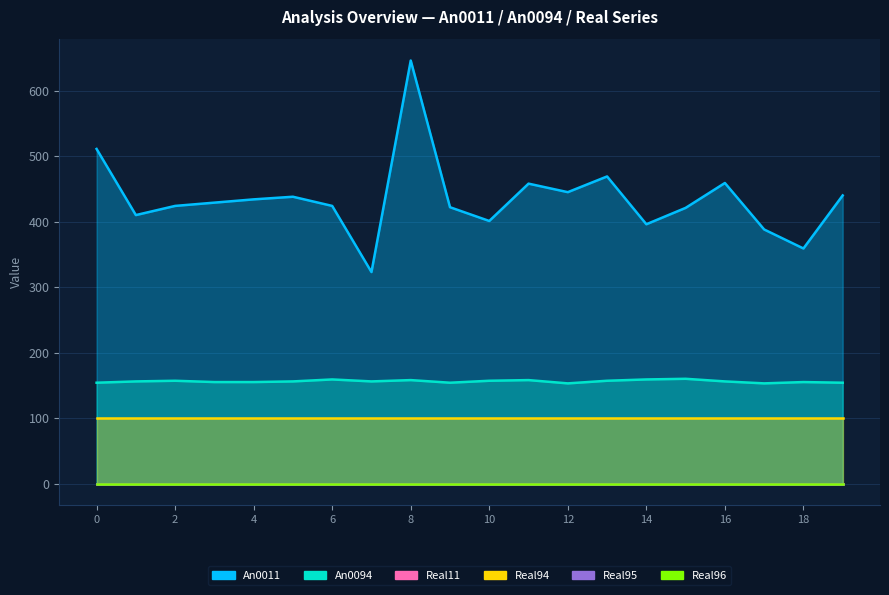

What is the spread (max minus min) of values at 9?

422